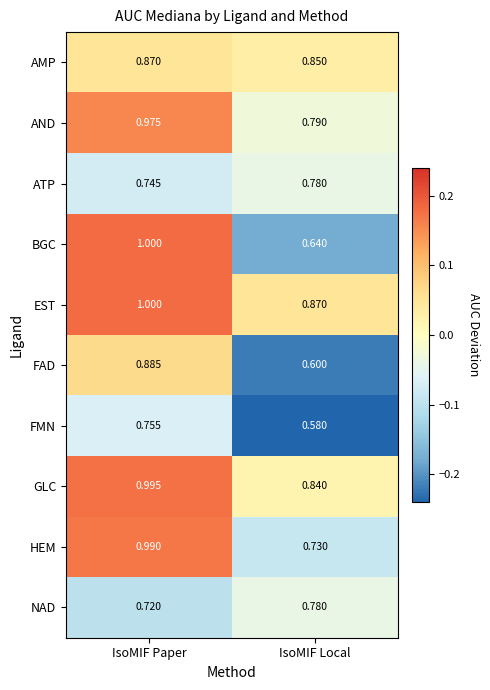

List the labels in order of AND value, largest first.

IsoMIF Paper, IsoMIF Local